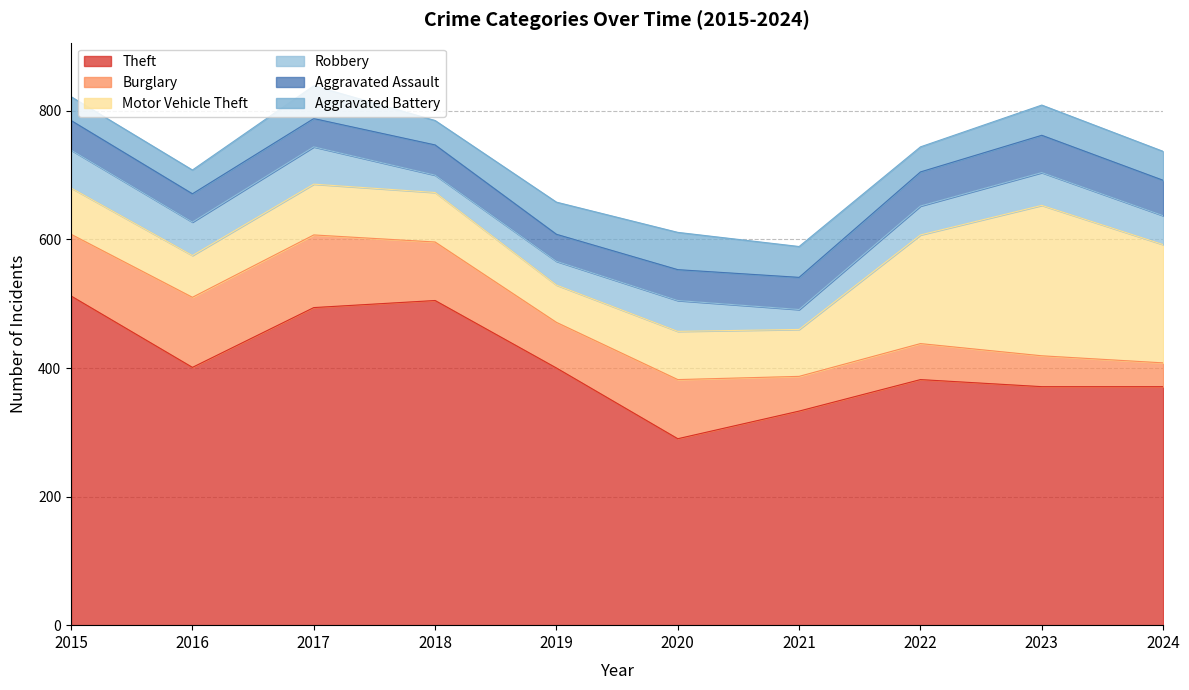

Where does the Aggravated Battery series first go above 47?

2017